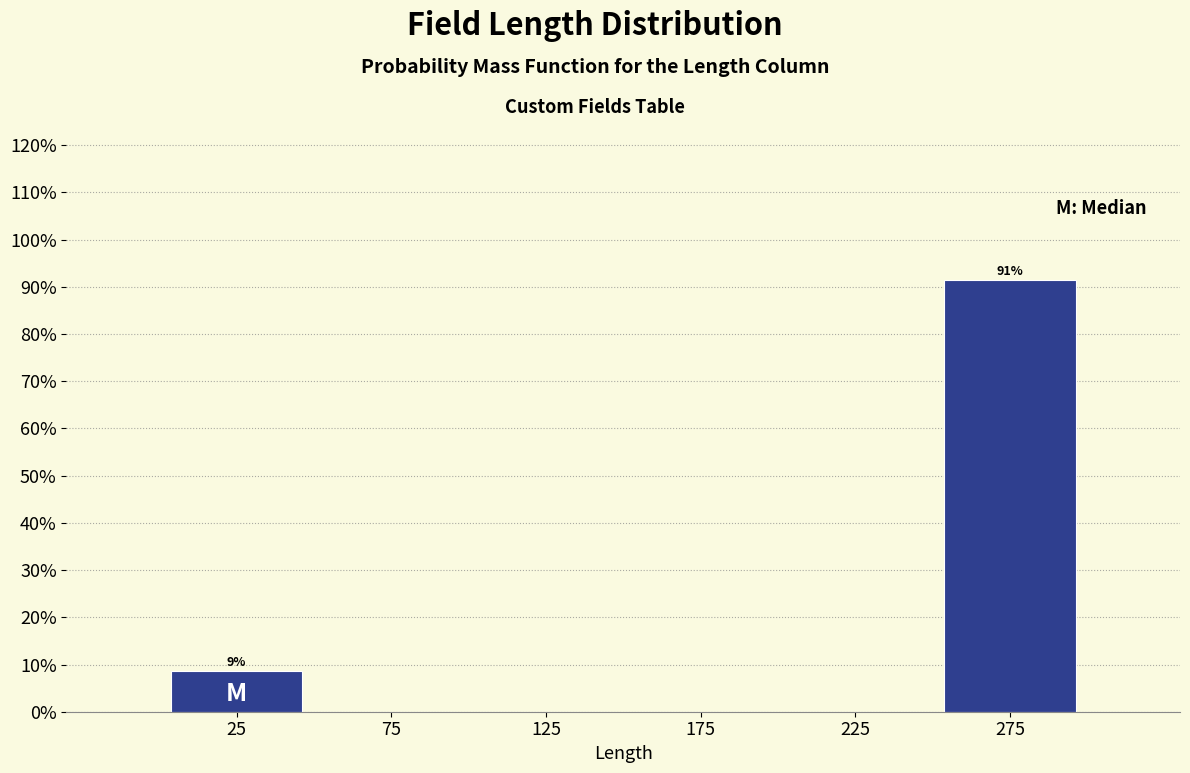

Over which range of the x-axis is the bar tallest?

250 to 300